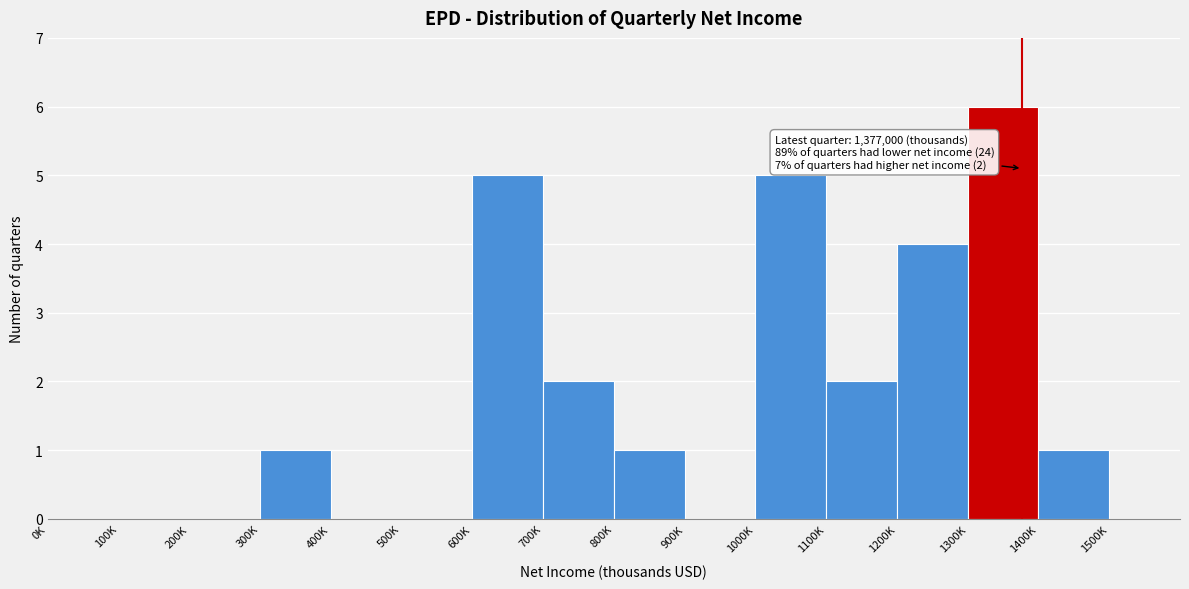

Reading left to right, list all the values displayed in this chart.

0K=0	100K=0	200K=0	300K=1	400K=0	500K=0	600K=5	700K=2	800K=1	900K=0	1000K=5	1100K=2	1200K=4	1300K=6	1400K=1	1500K=0